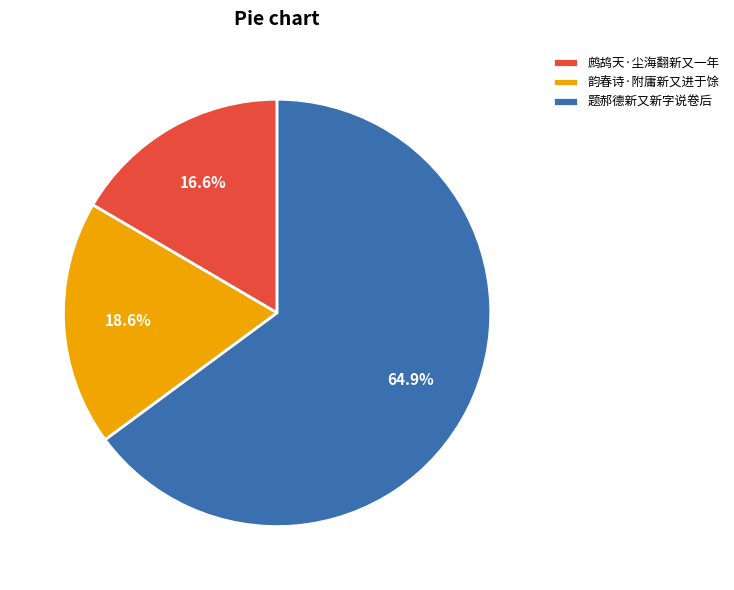

To the nearest percent, what portion does 韵春诗·附庸新又进于馀 represent?

19%